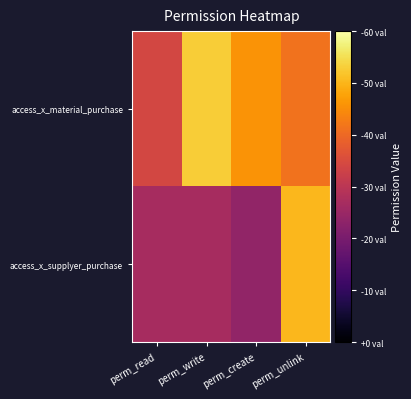

Which series has the largest total across all categories?

access_x_material_purchase